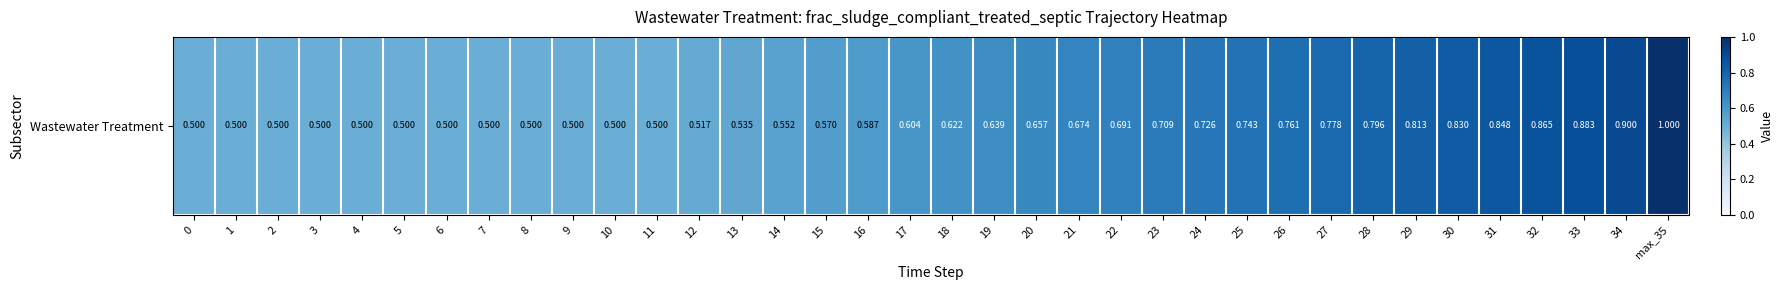

The chart shows a value of 0.7 at 23. True or false?

True